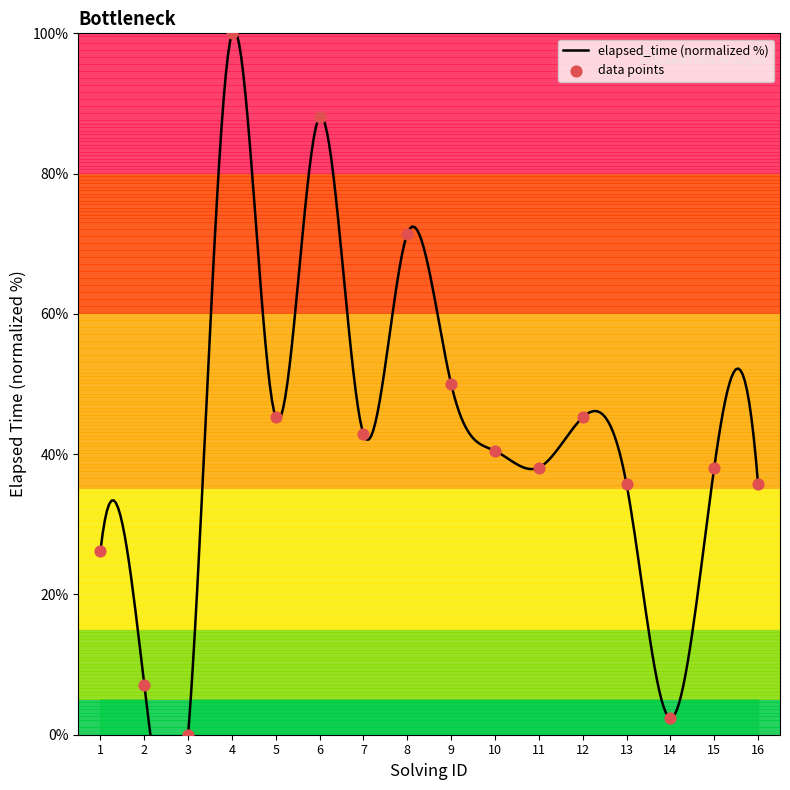

Between 5 and 13, which is larger?

5